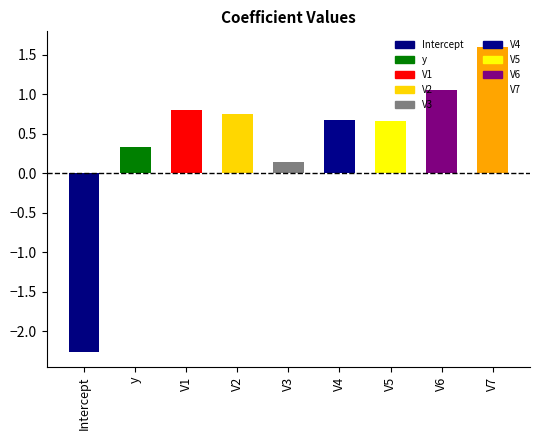

Count the number of values greater than 0.

8